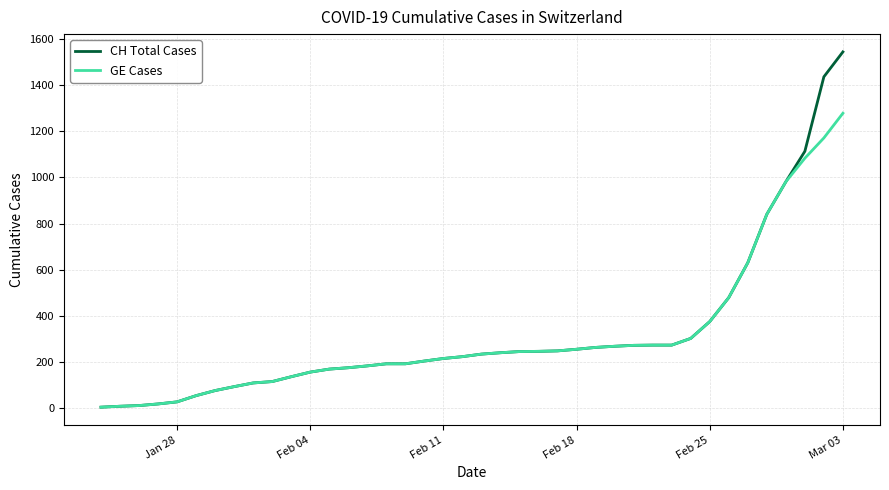

What is the difference between the maximum and minimum values in the GE Cases series?

1274